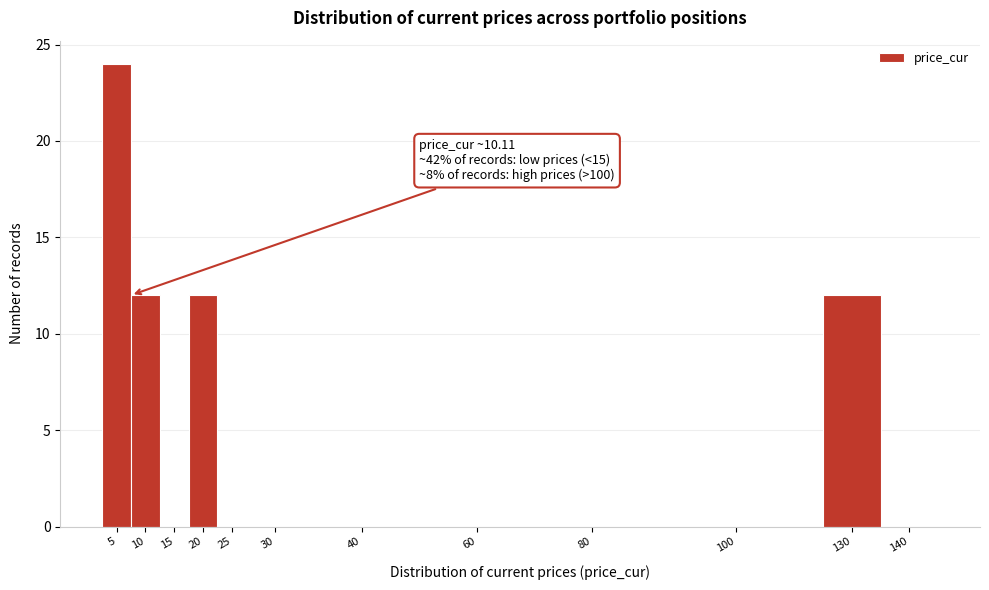

Reading left to right, transcribe all the data shown in this chart.

5=24	10=12	15=0	20=12	25=0	30=0	40=0	60=0	80=0	100=0	130=12	140=0